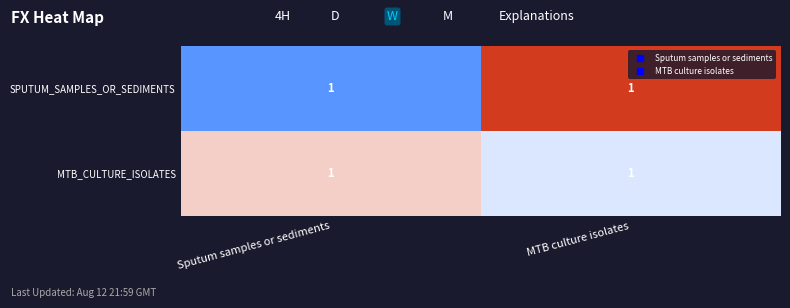

Count the MTB_CULTURE_ISOLATES values in the range 1 to 2.

2